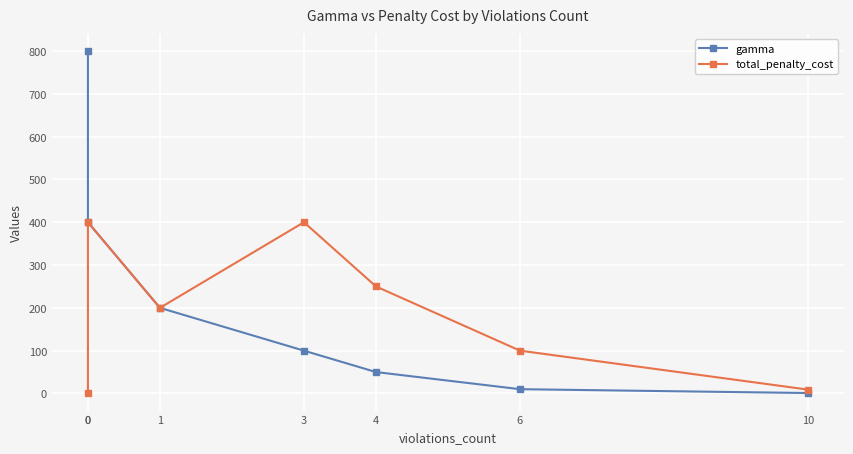

How many lines are shown in the chart?

2